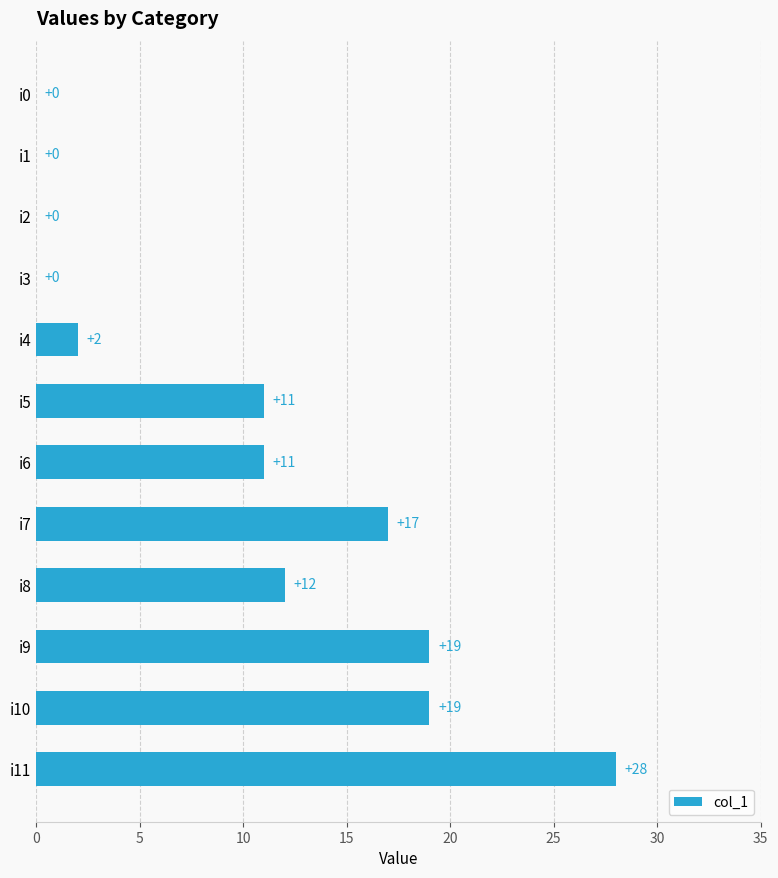

Reading top to bottom, extract all data points from this chart.

i0=0	i1=0	i2=0	i3=0	i4=2	i5=11	i6=11	i7=17	i8=12	i9=19	i10=19	i11=28